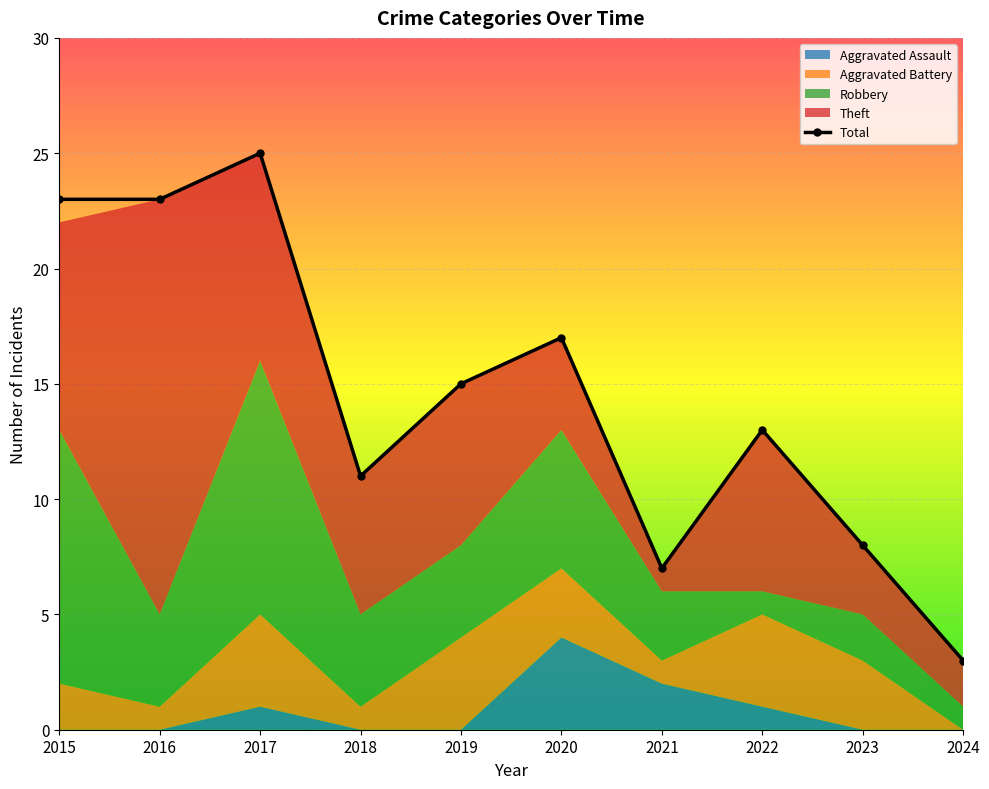

How many lines are shown in the chart?

1